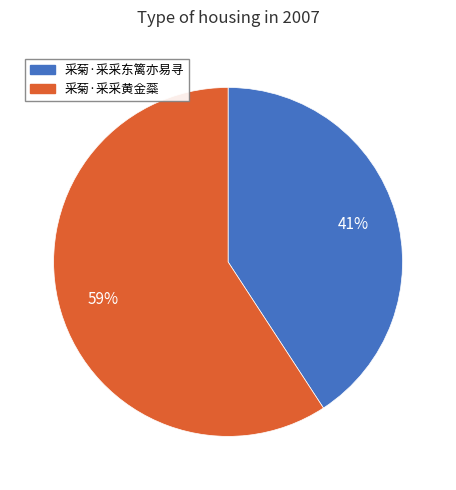

How many segments does this pie chart have?

2